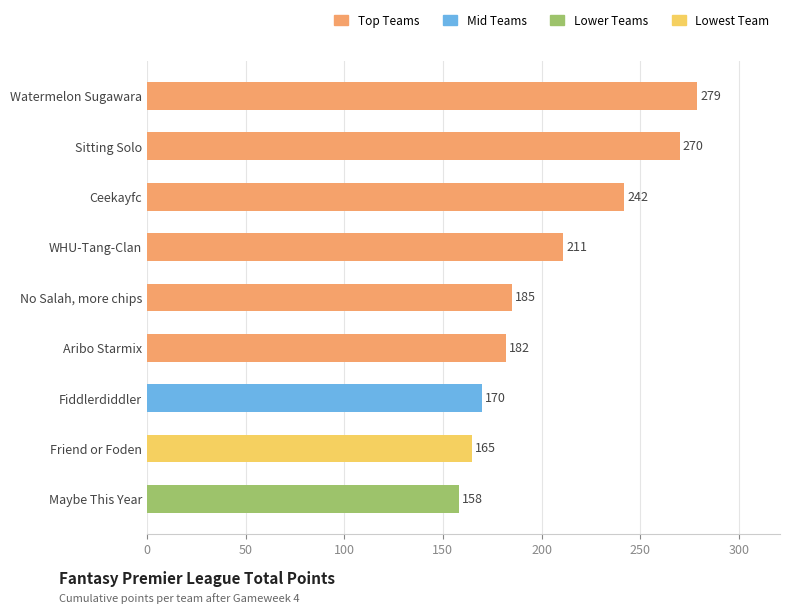

Rank the categories by value from lowest to highest.

Maybe This Year, Friend or Foden, Fiddlerdiddler, Aribo Starmix, No Salah, more chips, WHU-Tang-Clan, Ceekayfc, Sitting Solo, Watermelon Sugawara